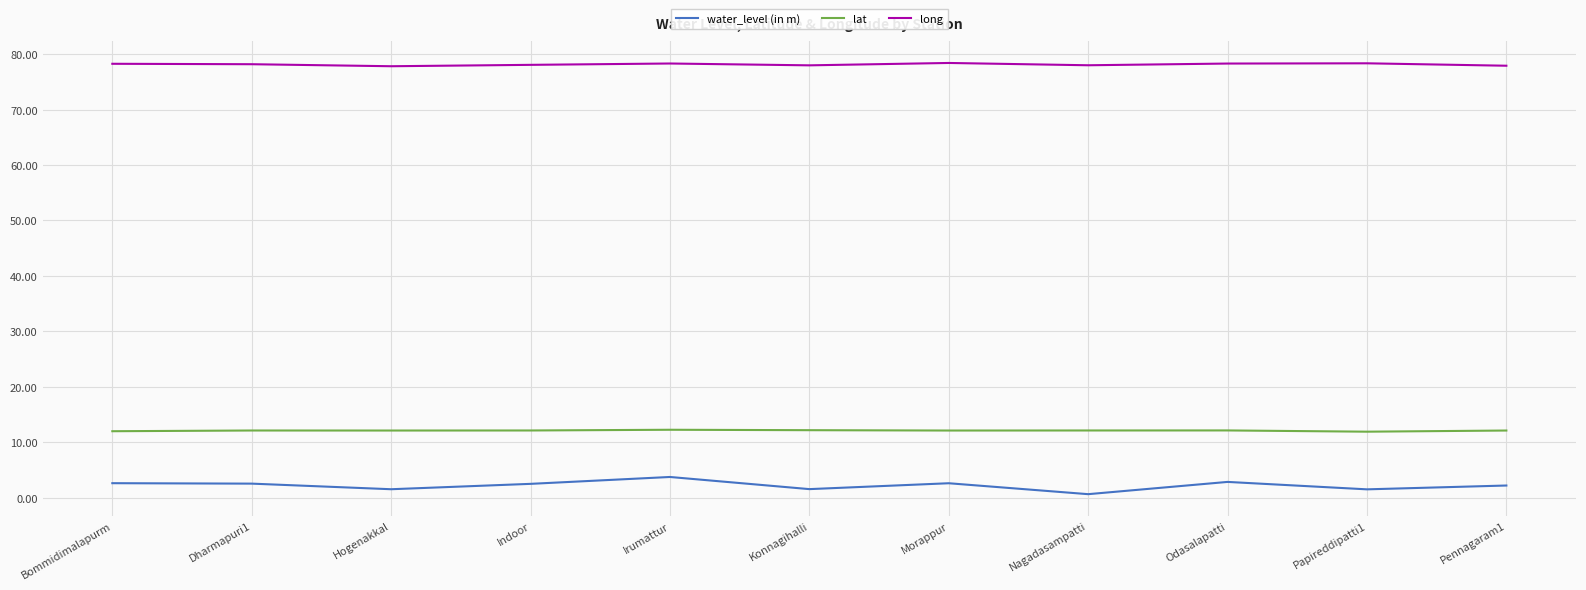

True or false: lat and long cross at least once.

False